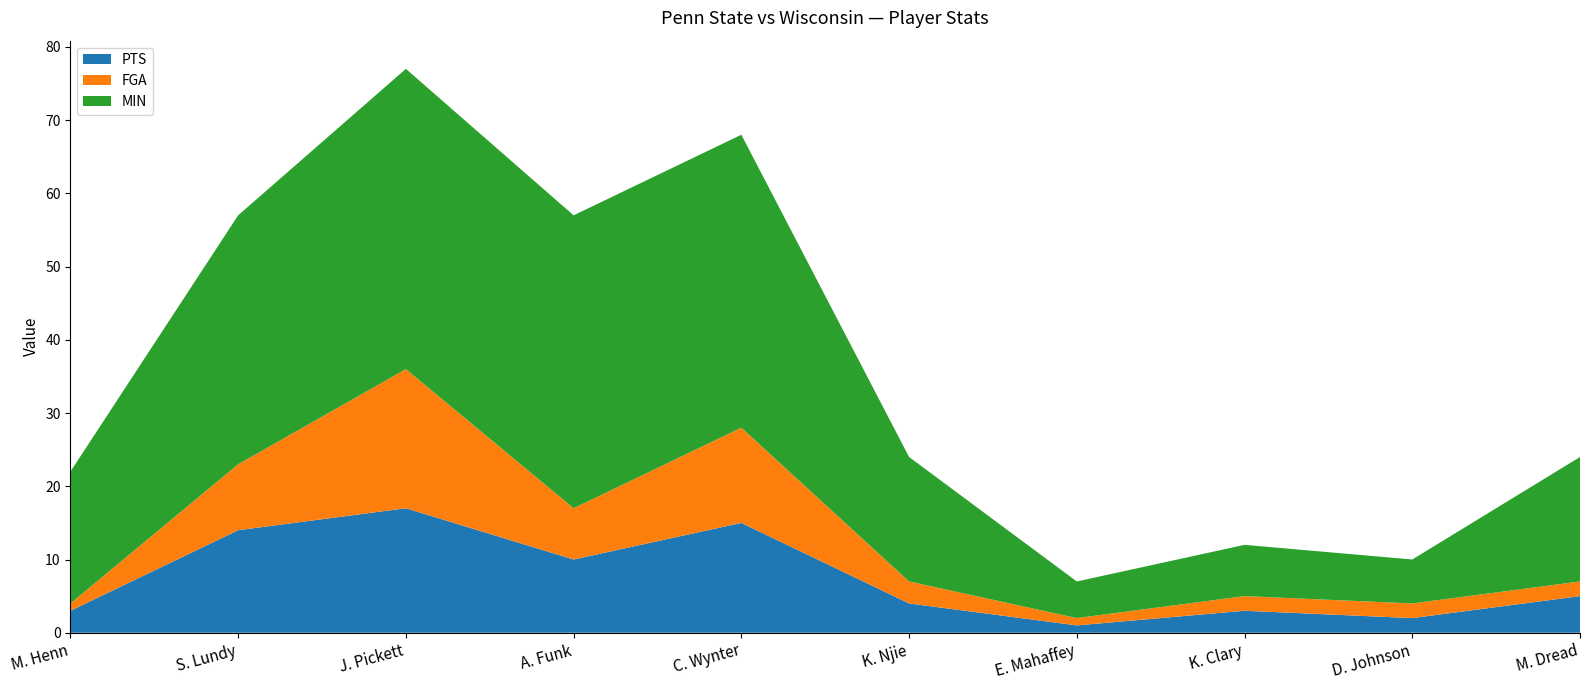

Reading left to right, extract all data points from this chart.

PTS: M. Henn=3	S. Lundy=14	J. Pickett=17	A. Funk=10	C. Wynter=15	K. Njie=4	E. Mahaffey=1	K. Clary=3	D. Johnson=2	M. Dread=5
FGA: M. Henn=1	S. Lundy=9	J. Pickett=19	A. Funk=7	C. Wynter=13	K. Njie=3	E. Mahaffey=1	K. Clary=2	D. Johnson=2	M. Dread=2
MIN: M. Henn=18	S. Lundy=34	J. Pickett=41	A. Funk=40	C. Wynter=40	K. Njie=17	E. Mahaffey=5	K. Clary=7	D. Johnson=6	M. Dread=17